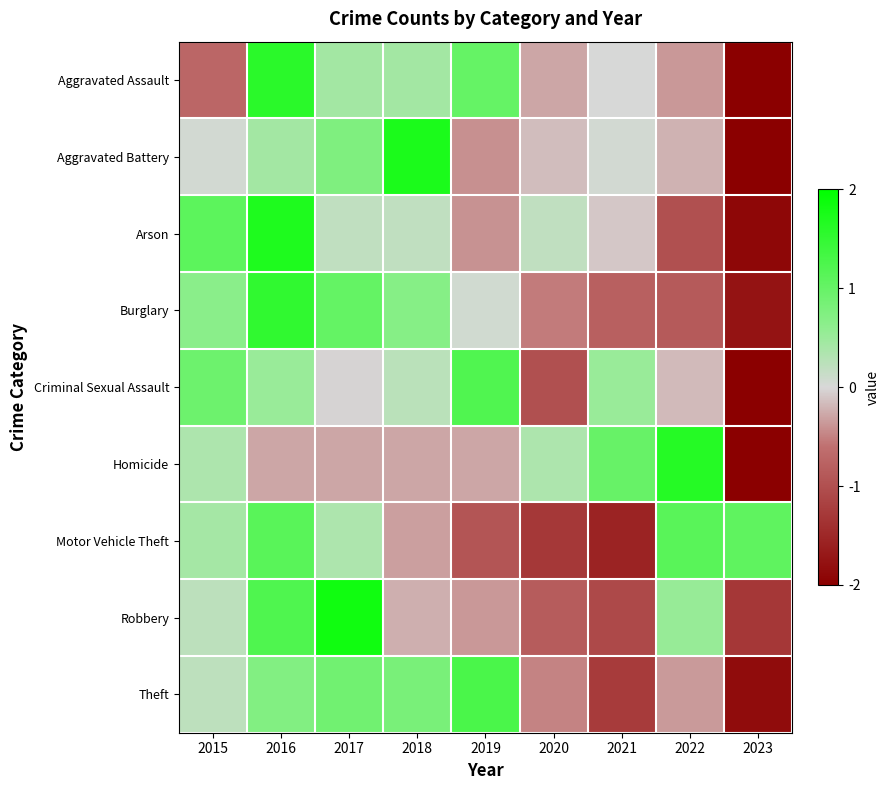

Between 2023 and 2021, which is larger?

2021